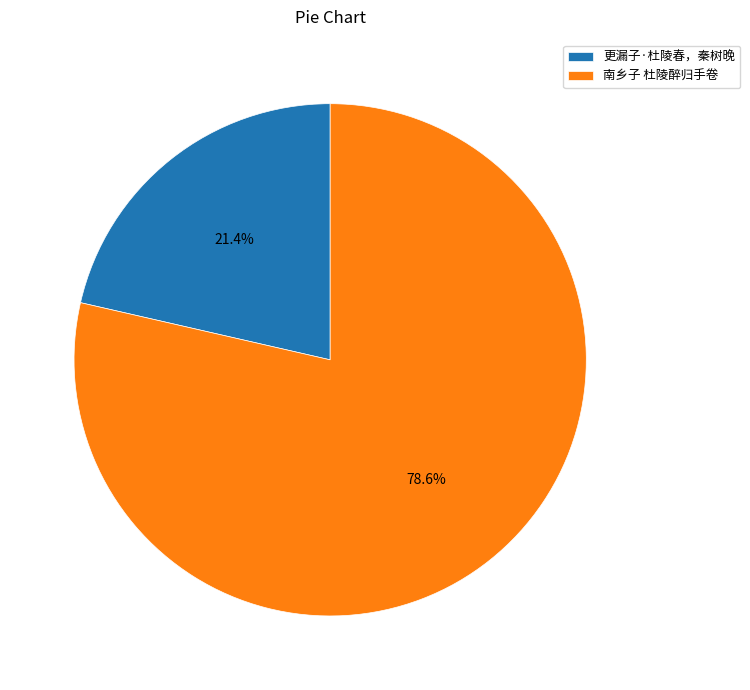

To the nearest percent, what is the average slice percentage?

50%